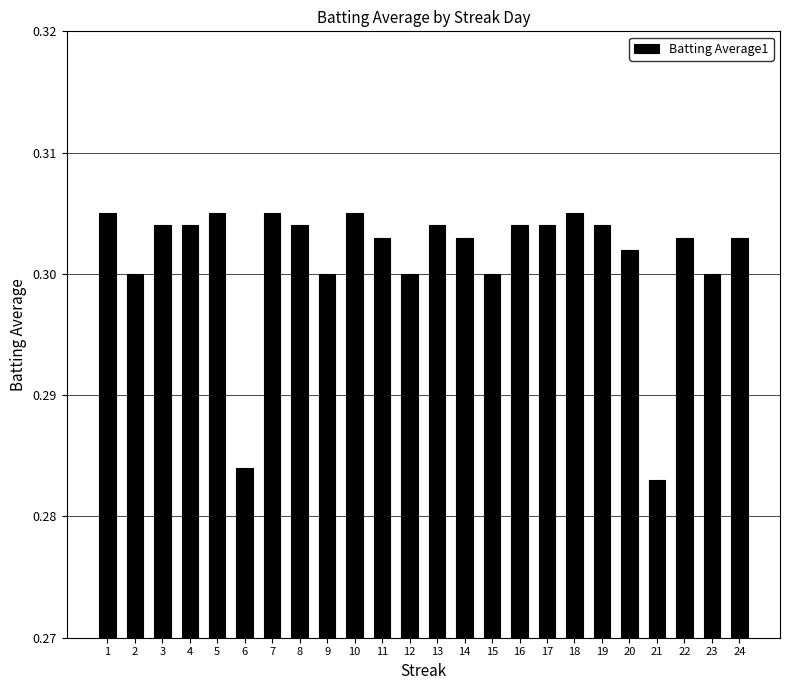

True or false: the data shows 0.2 at 16.

False